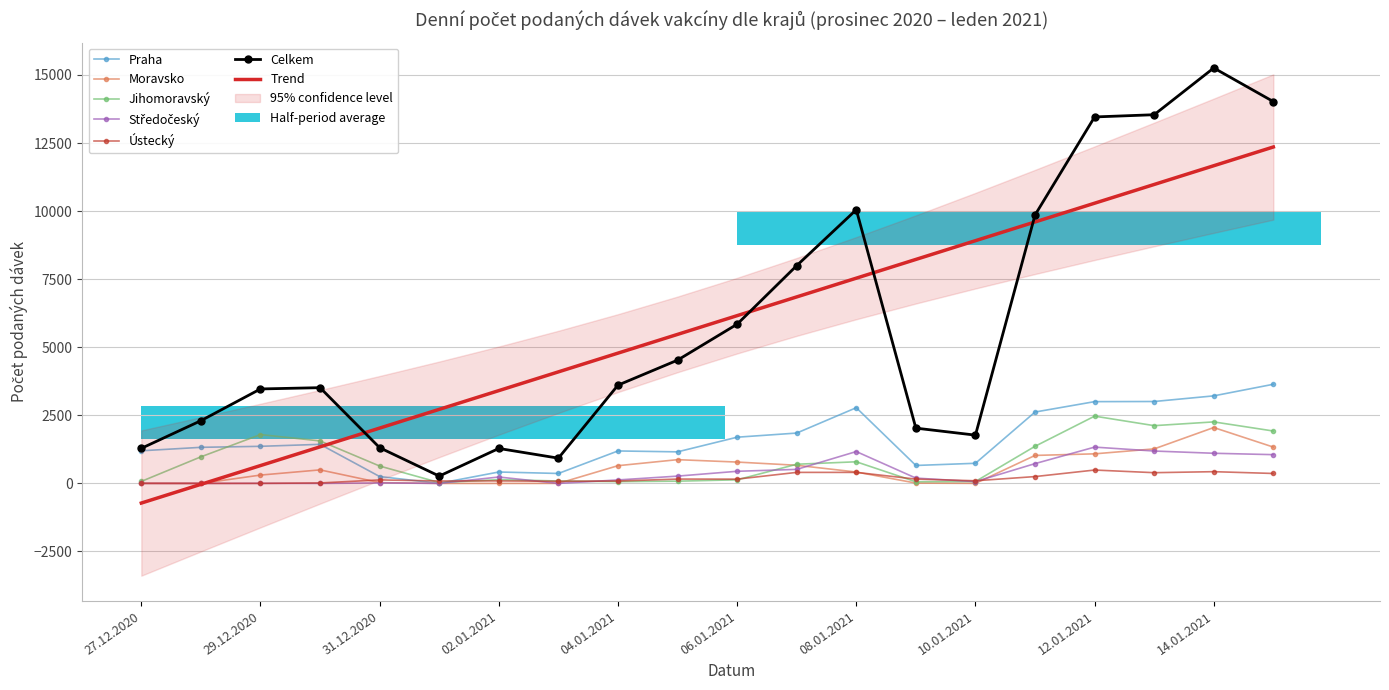

What is the sum of all Moravsko values?

11010.0